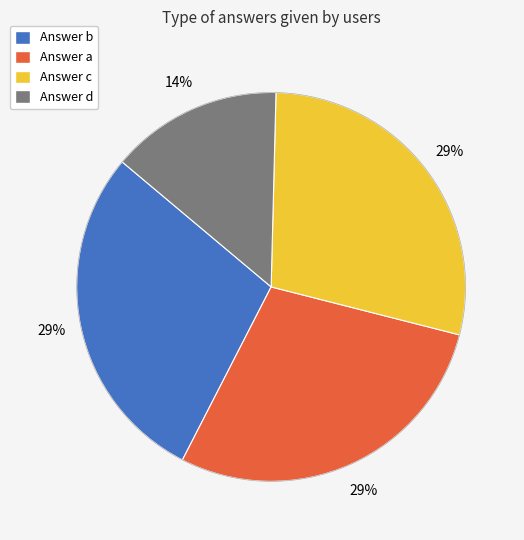

Which category has the smallest portion of the pie?

Answer d